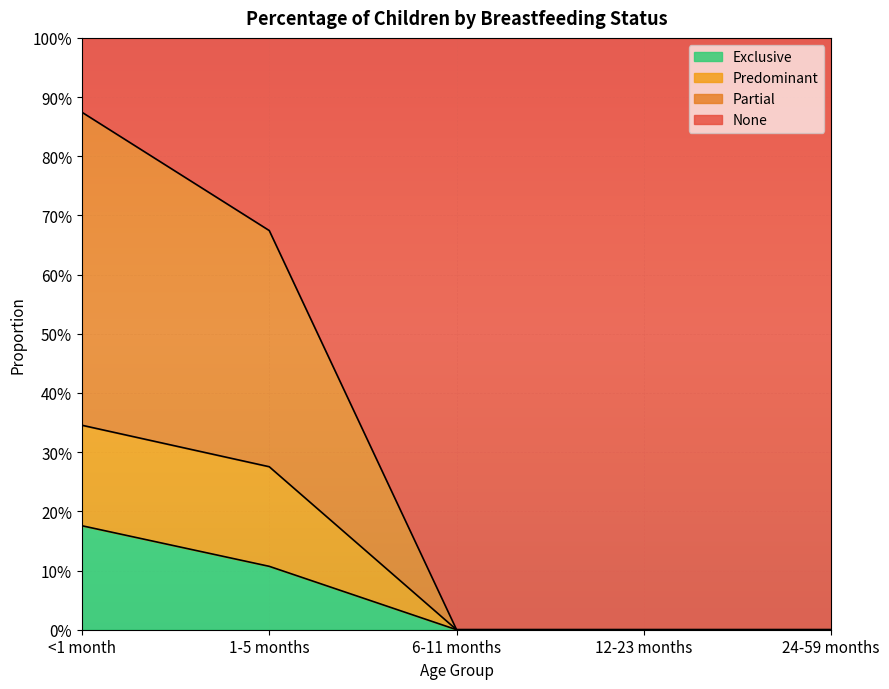

How many lines are shown in the chart?

3